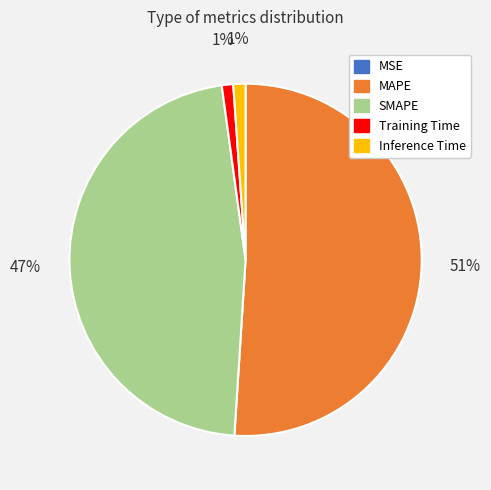

Which category has the biggest portion of the pie?

MAPE